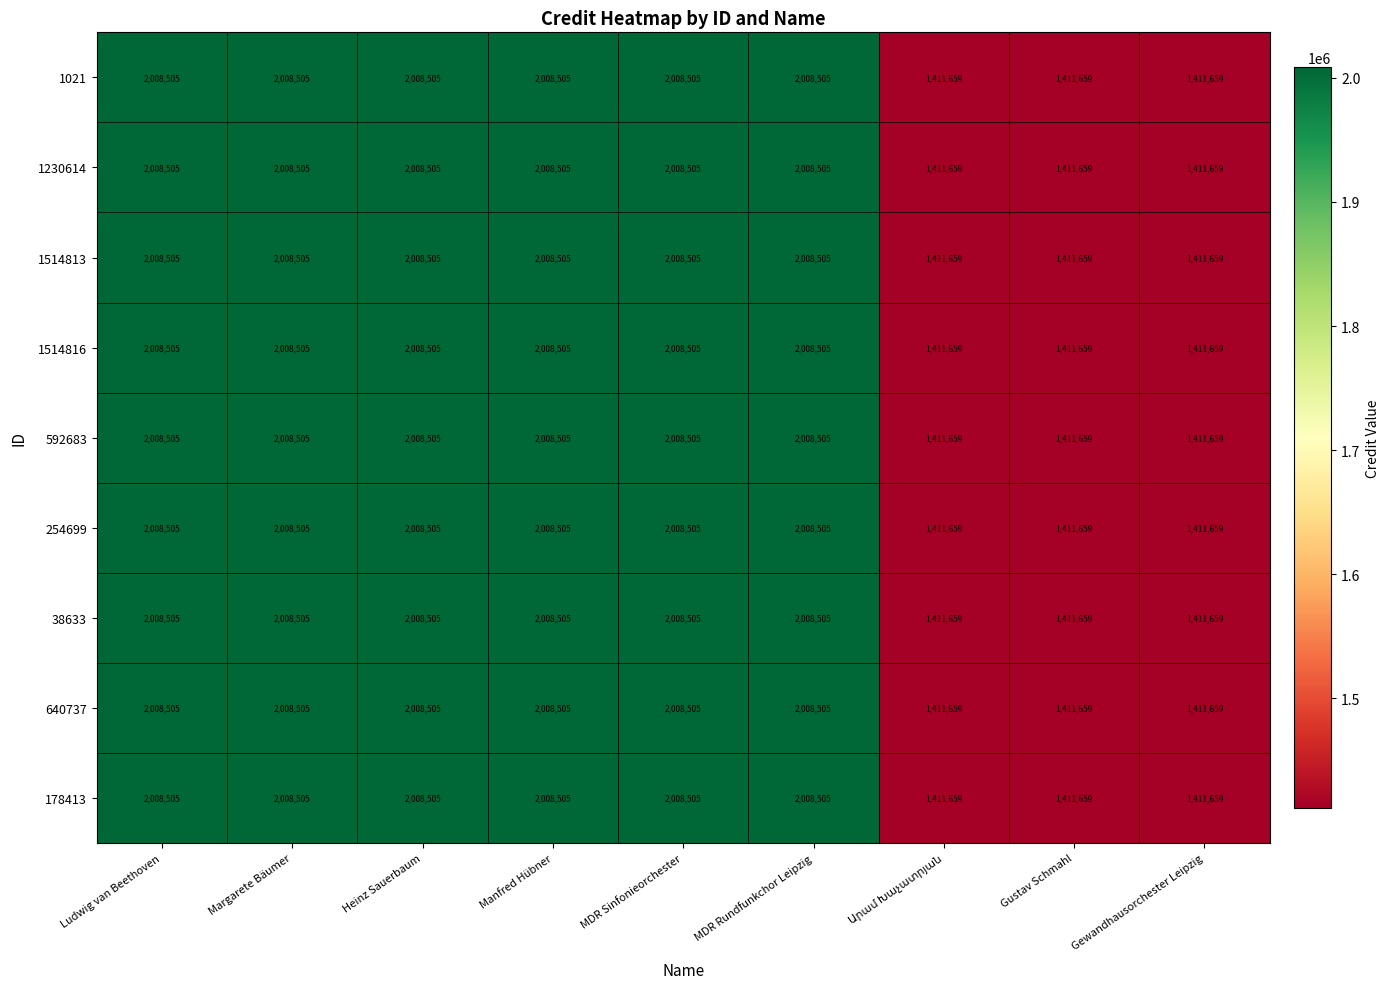

How many series are shown in this chart?

9